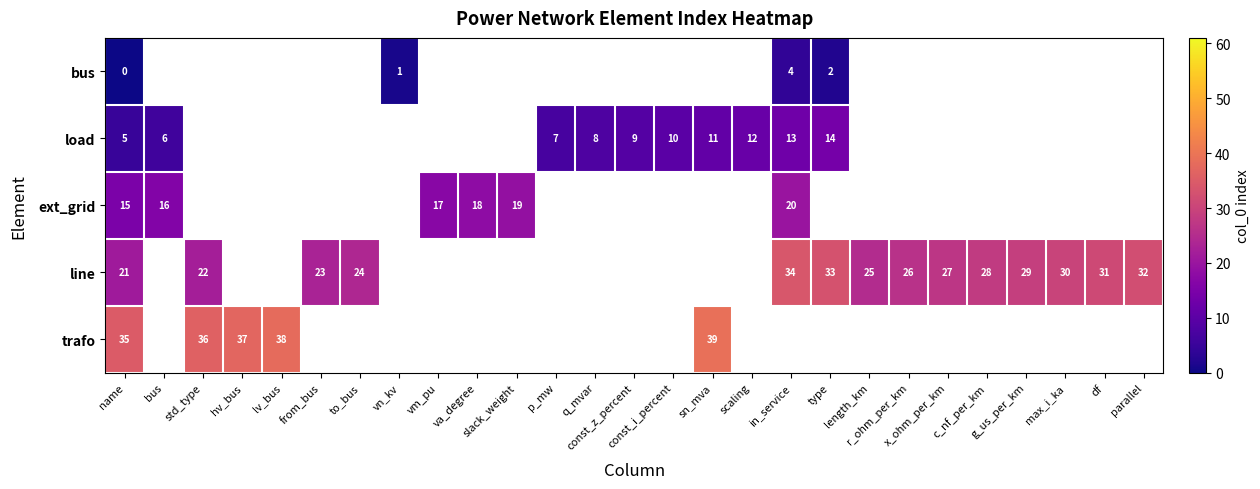

Rank the series by their average value, from lowest to highest.

bus, load, ext_grid, line, trafo